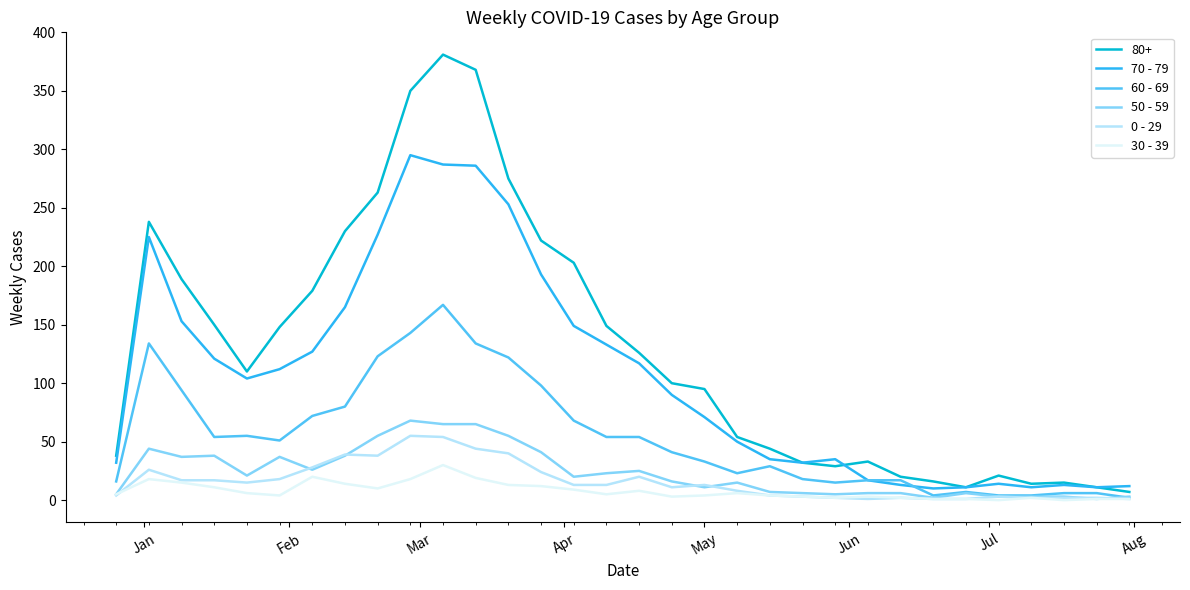

Which series has the largest total across all categories?

80+